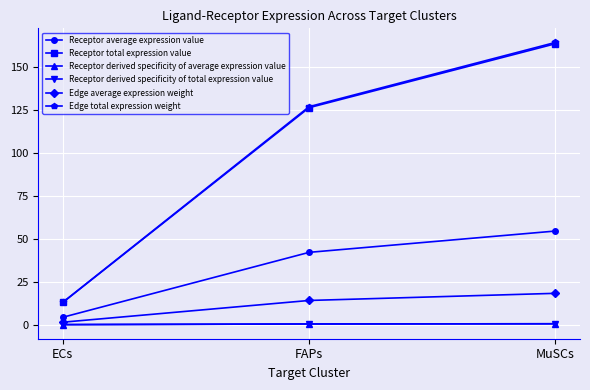

Is it true that Receptor total expression value equals 163.6 at MuSCs?

True